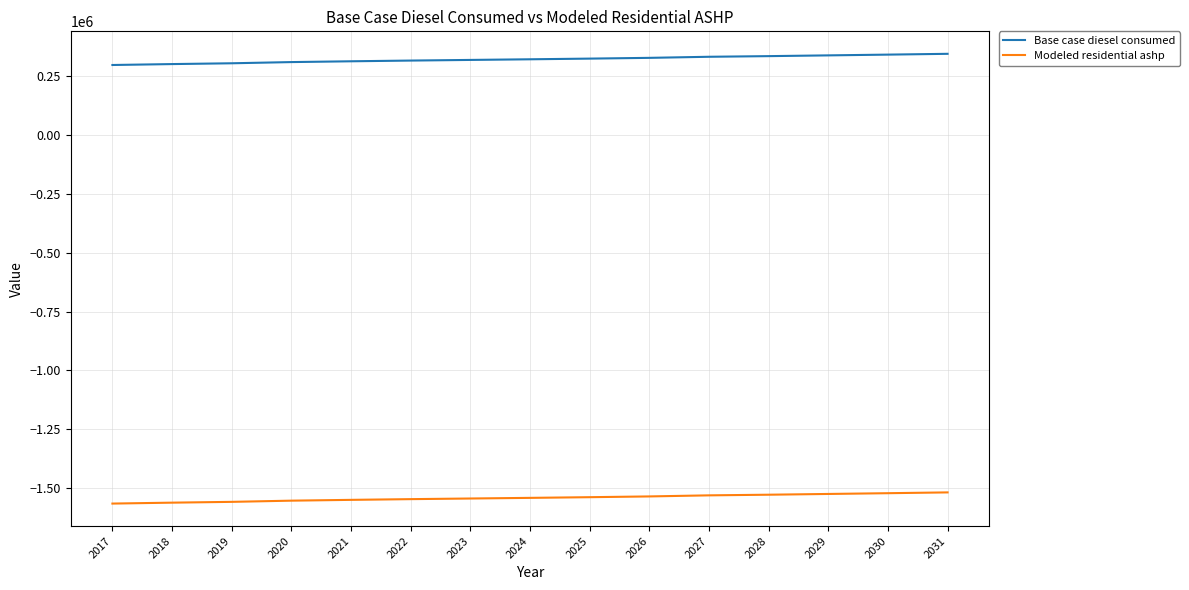

True or false: Modeled residential ashp and Base case diesel consumed intersect in this chart.

False